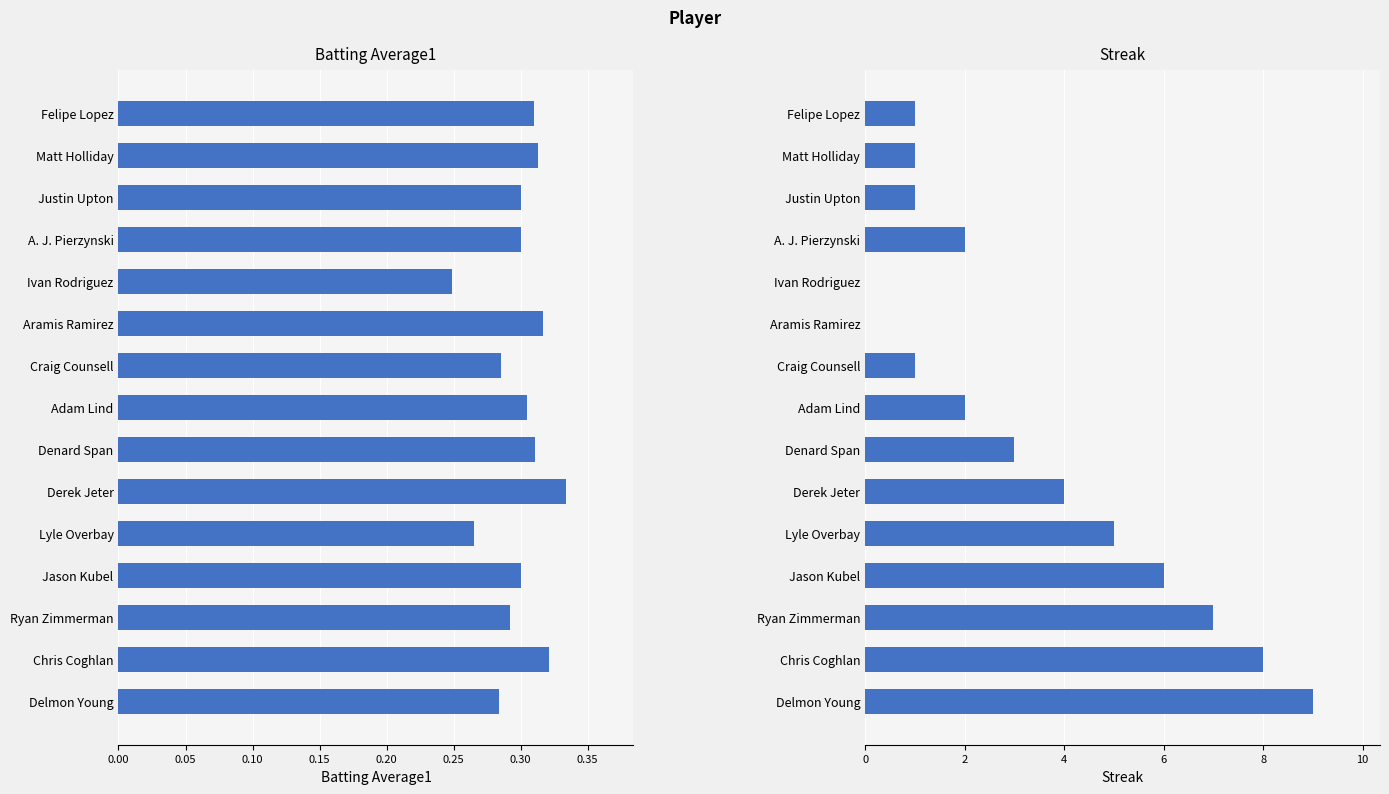

Reading left to right, extract all data points from this chart.

Batting Average1: 0.3	0.3	0.3	0.3	0.2	0.3	0.3	0.3	0.3	0.3	0.3	0.3	0.3	0.3	0.3
Streak: 1.0	1.0	1.0	2.0	0.0	0.0	1.0	2.0	3.0	4.0	5.0	6.0	7.0	8.0	9.0